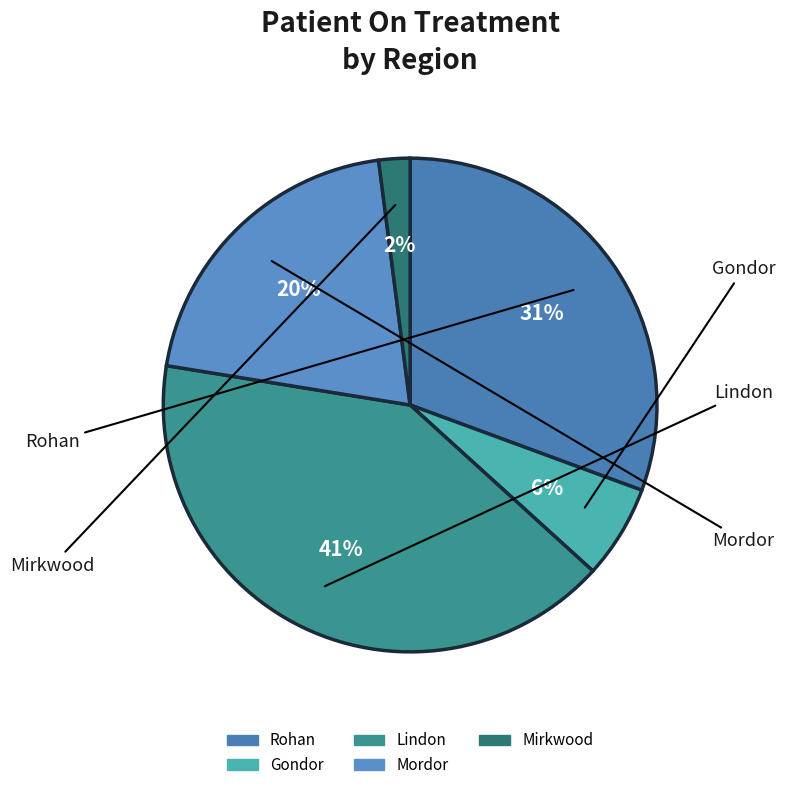

Does Mirkwood account for over 50% of the chart?

No